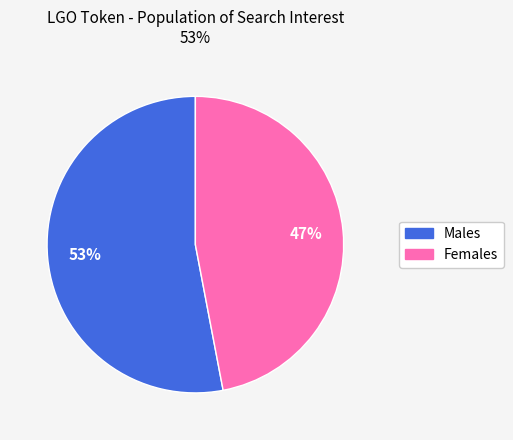

To the nearest percent, what is the difference between the largest and smallest slice percentages?

6%